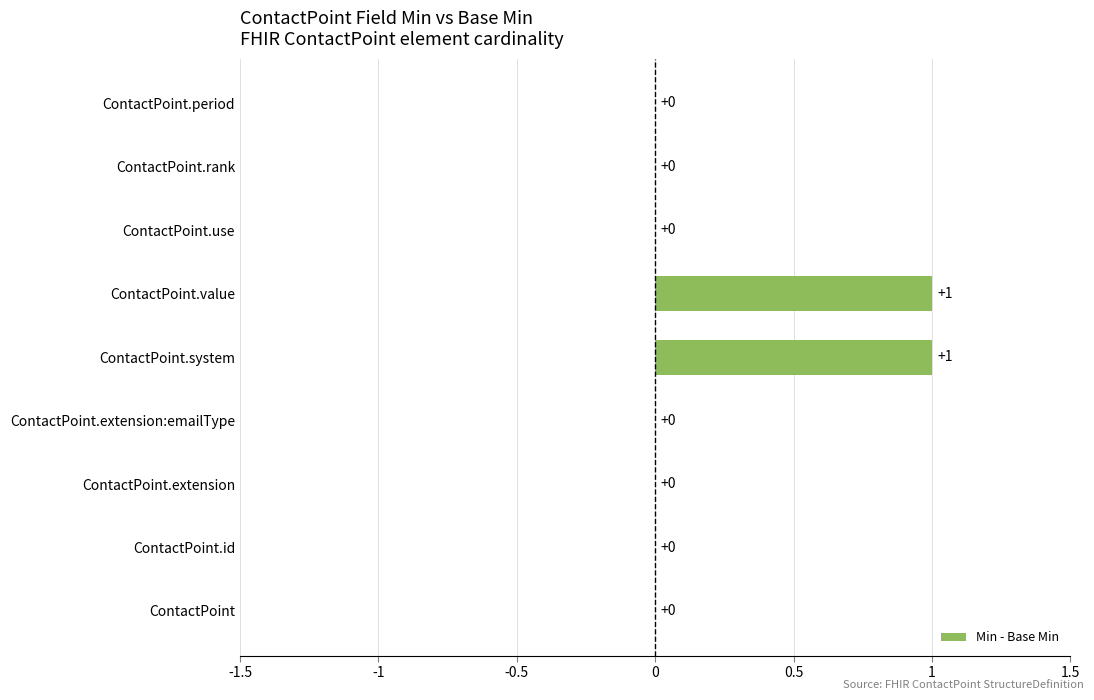

Does the chart contain stacked bars?

No